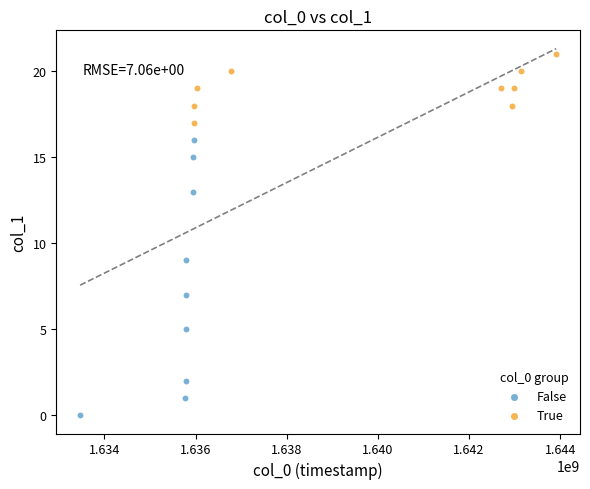

Which series contains the lowest Y value?

False